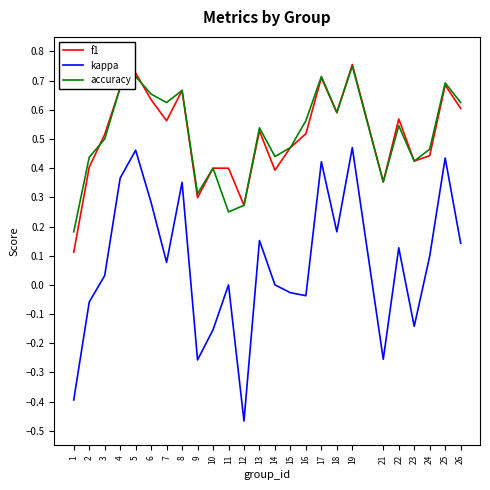

At which label does f1 reach its peak?

19